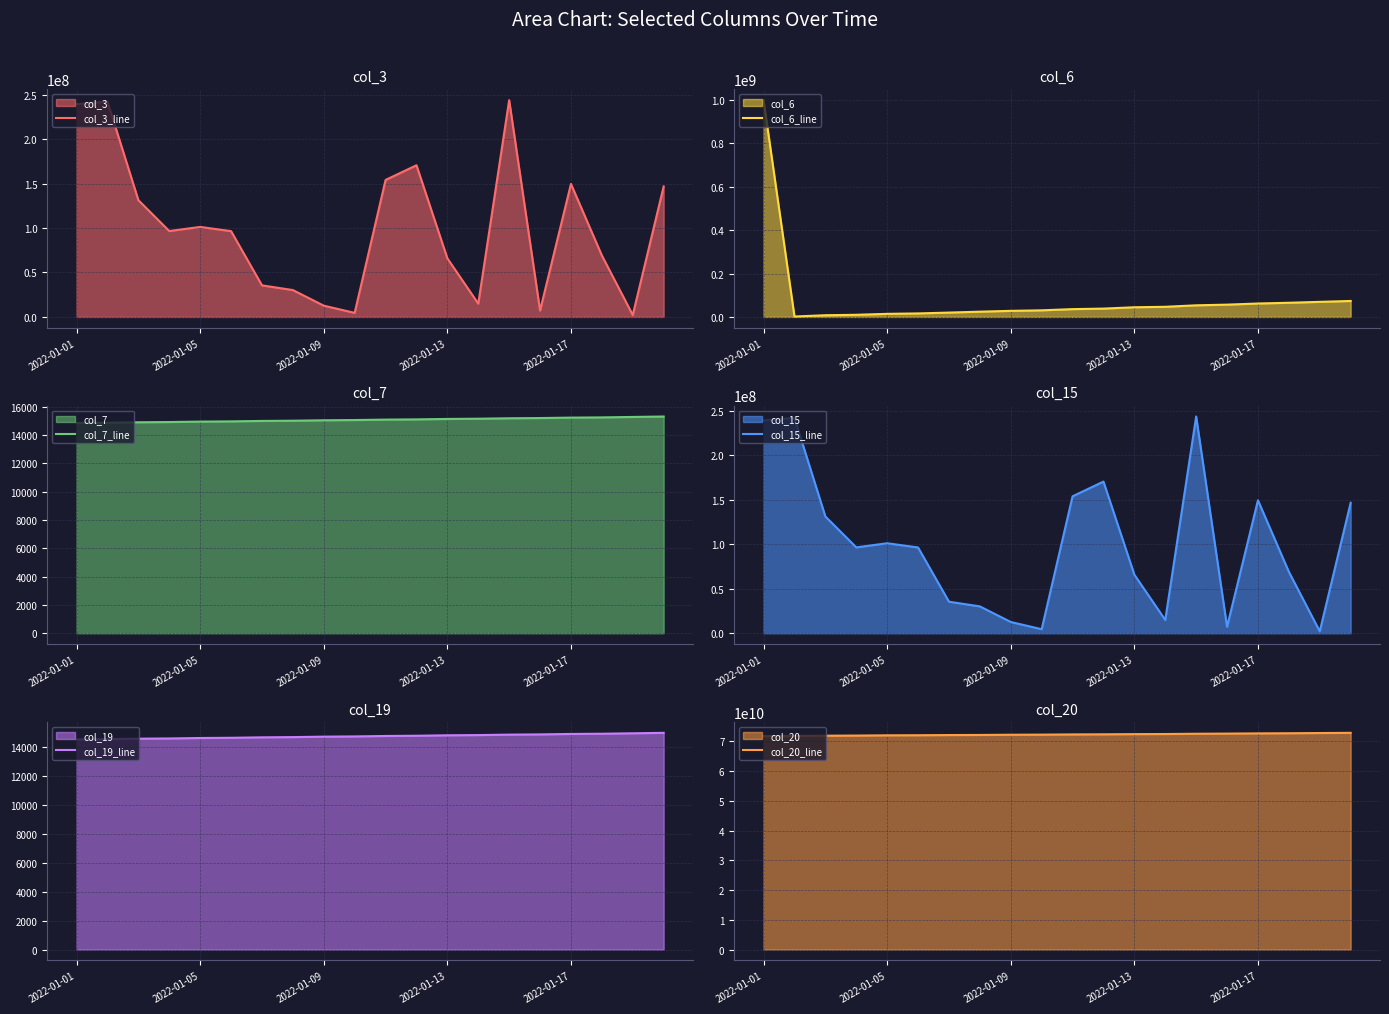

What is the lowest value of the col_7_line series?

14864